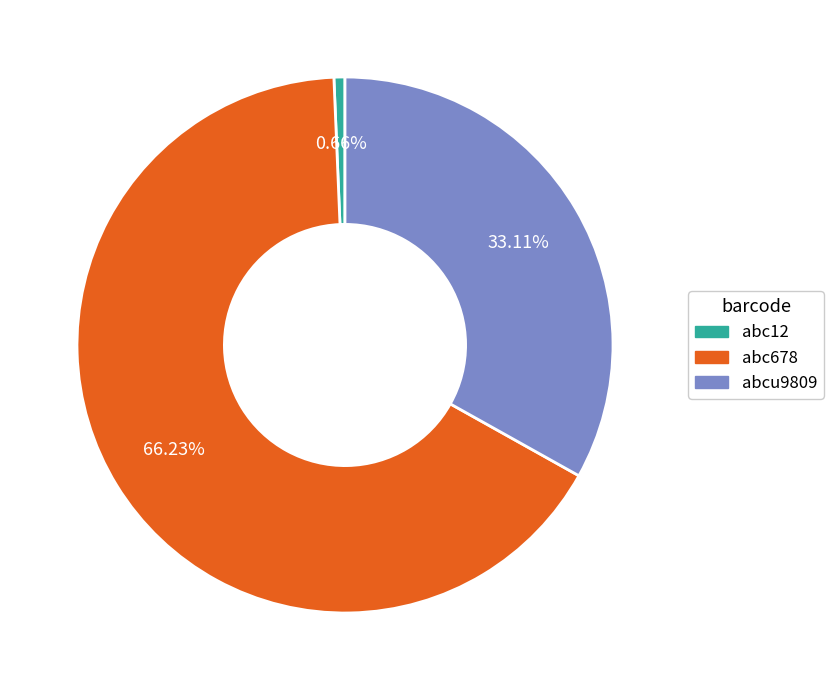

Rank the categories by value from lowest to highest.

abc12, abcu9809, abc678